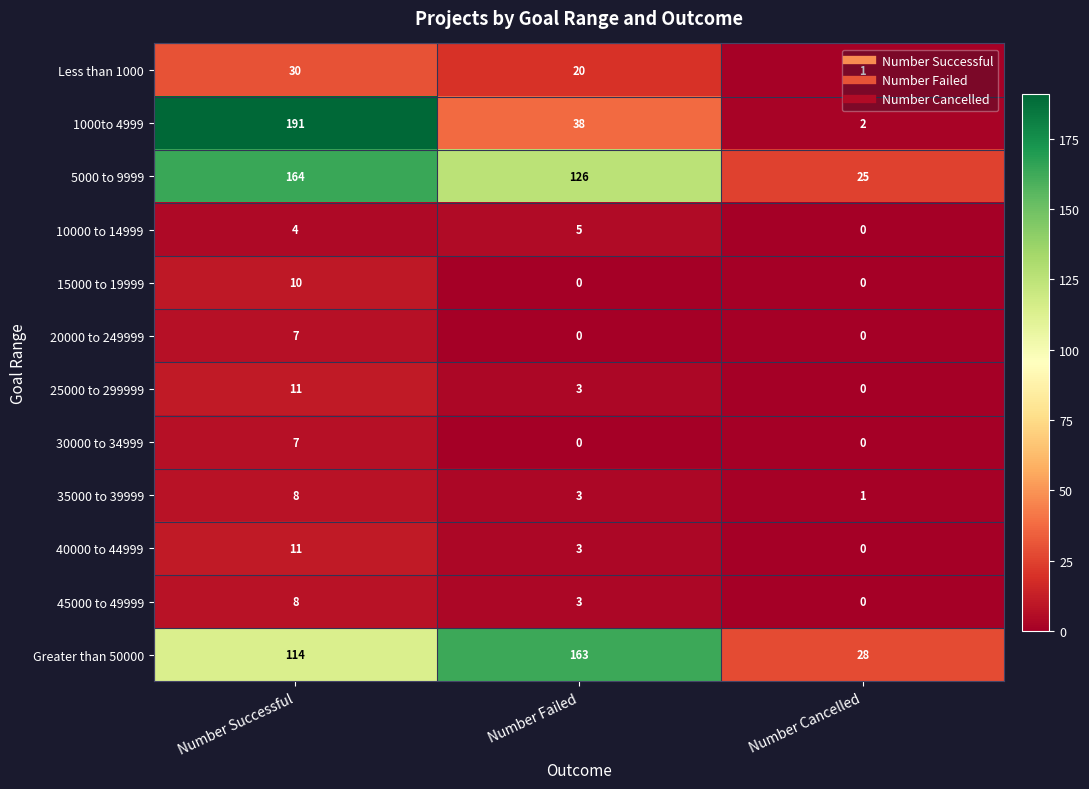

Count the number of categories in the chart.

3